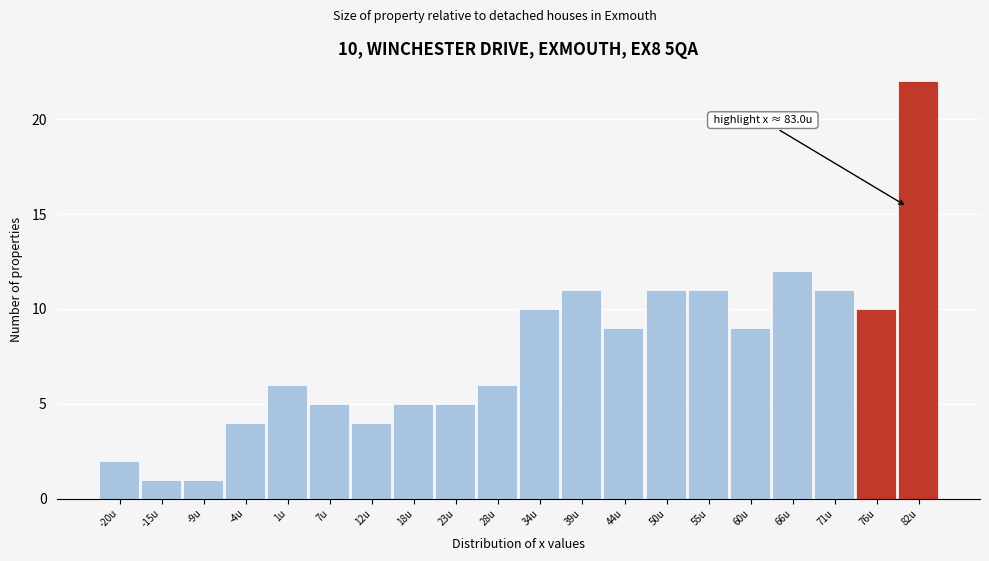

Reading right to left, what are all the values shown in this chart?

82u=22	76u=10	71u=11	66u=12	60u=9	55u=11	50u=11	44u=9	39u=11	34u=10	28u=6	23u=5	18u=5	12u=4	7u=5	1u=6	-4u=4	-9u=1	-15u=1	-20u=2